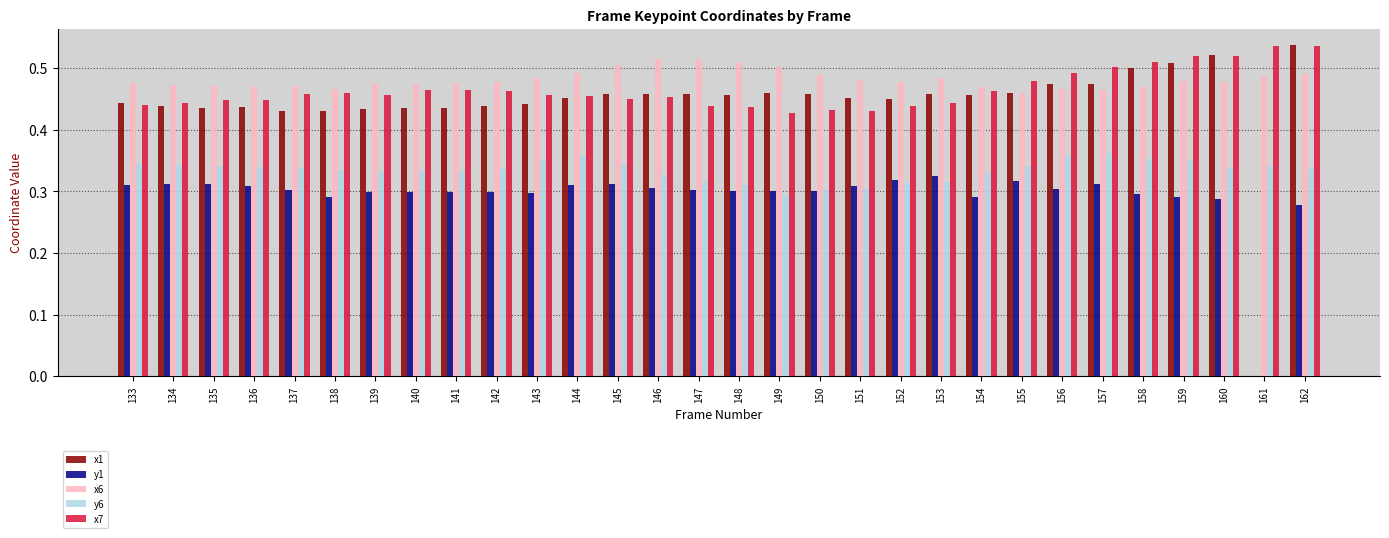

What is the total value across all series at 147?

2.0